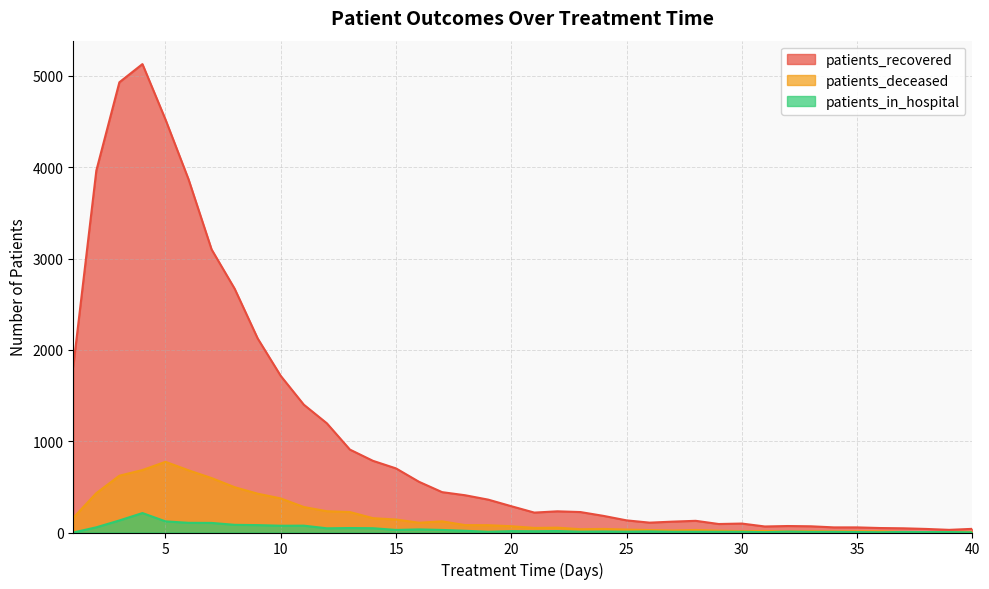

At which category does the chart reach its minimum across all series?

1